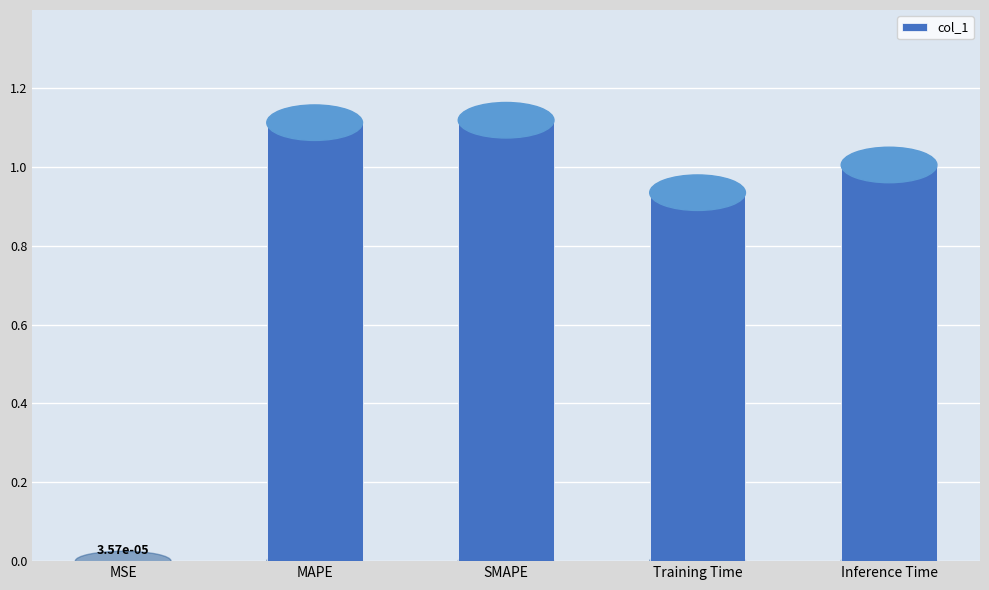

At which label does the data first exceed 1?

MAPE